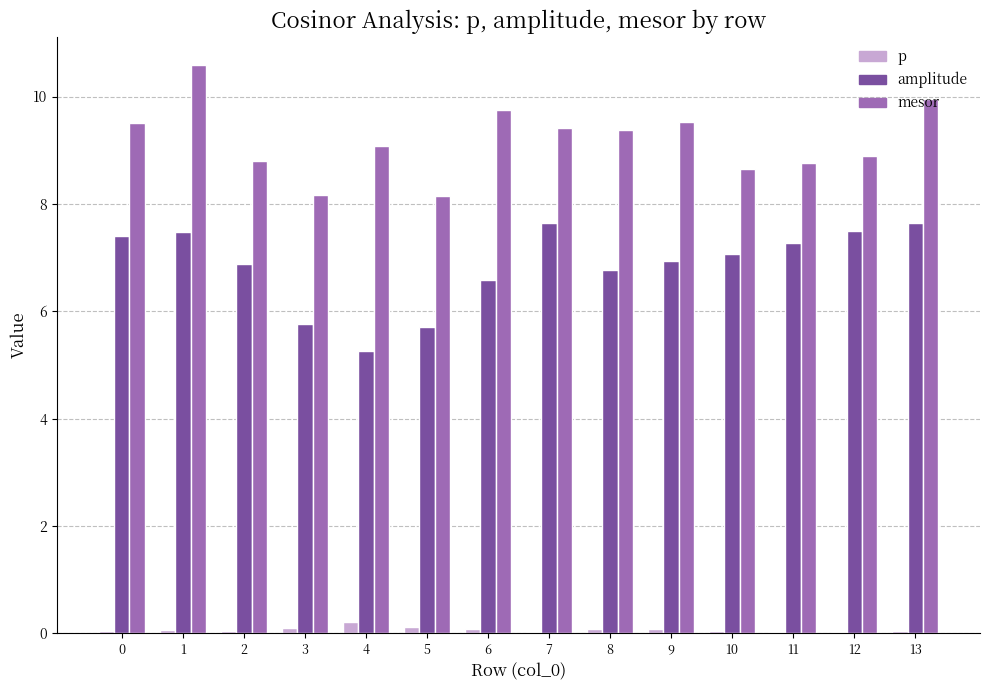

What is the approximate value of mesor at 5?

8.1